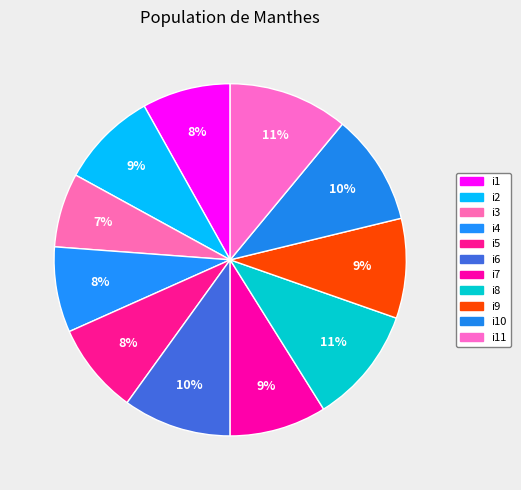

Count the number of slices in the pie.

11